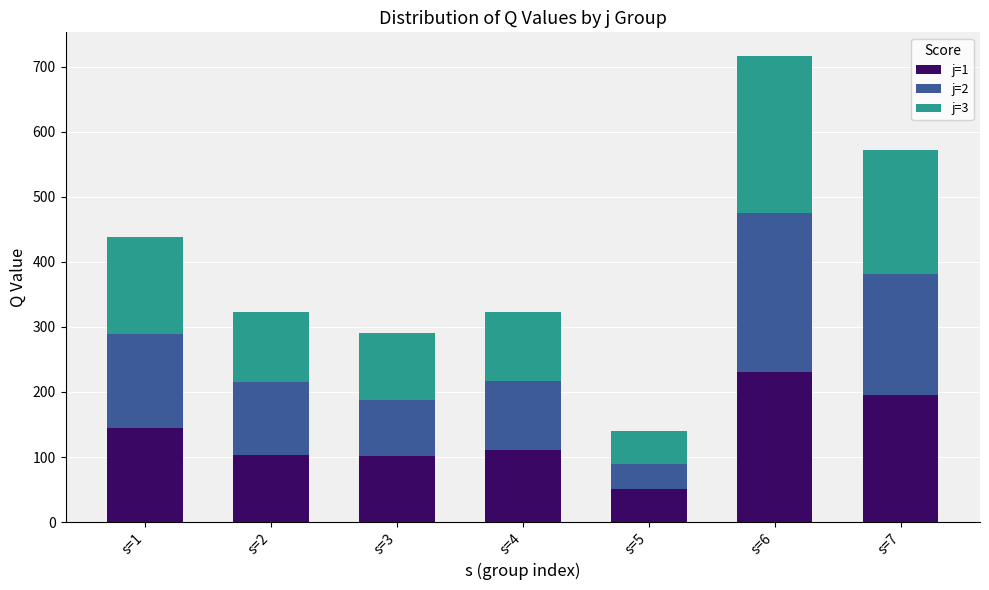

What is the difference between the second highest and minimum values in the j=1 series?

145.0